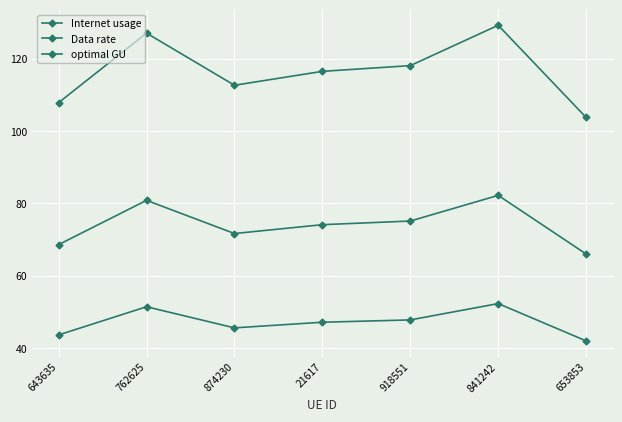

How many series are shown in this chart?

3